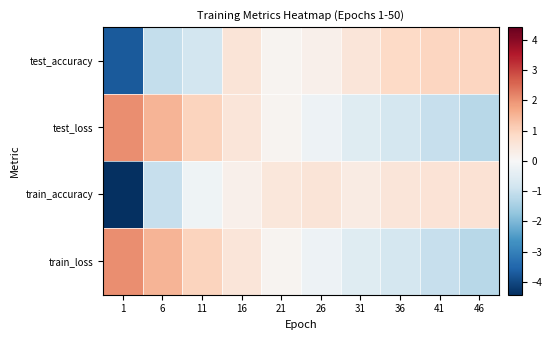

Between 1 and 21, which series saw the biggest shift?

train_accuracy